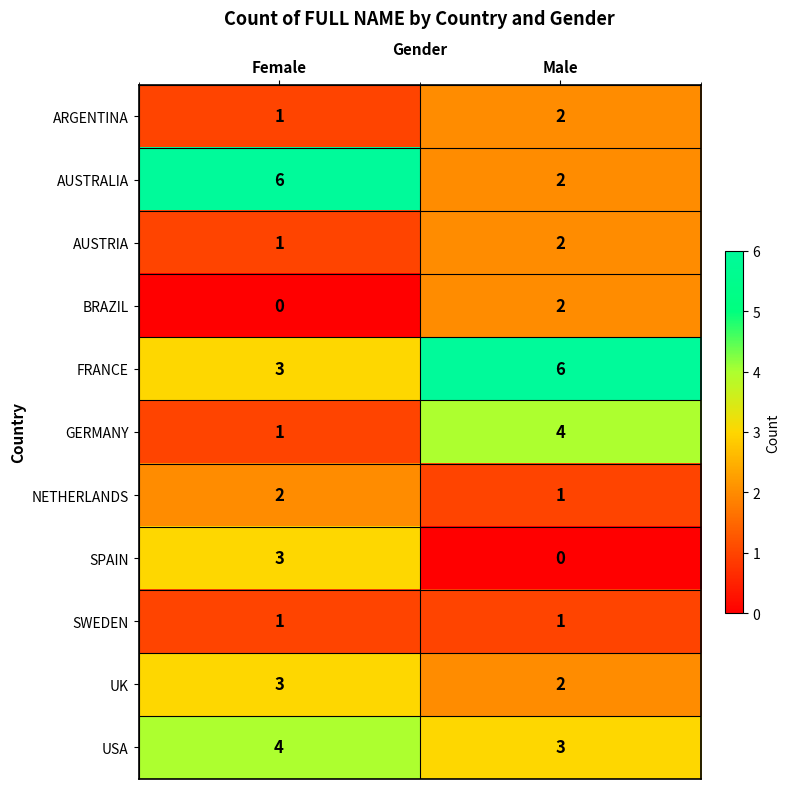

Reading left to right, what are all the values shown in this chart?

ARGENTINA: Female=1	Male=2
AUSTRALIA: Female=6	Male=2
AUSTRIA: Female=1	Male=2
BRAZIL: Female=0	Male=2
FRANCE: Female=3	Male=6
GERMANY: Female=1	Male=4
NETHERLANDS: Female=2	Male=1
SPAIN: Female=3	Male=0
SWEDEN: Female=1	Male=1
UK: Female=3	Male=2
USA: Female=4	Male=3